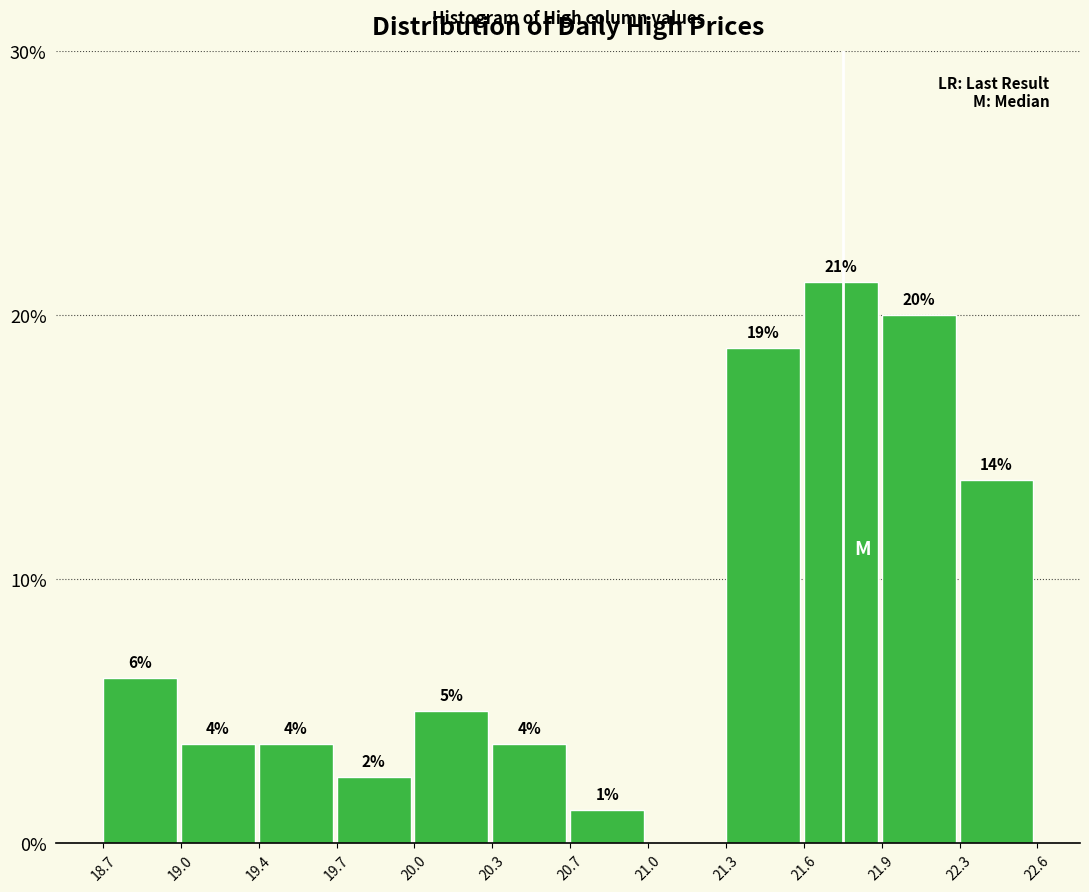

Are the bars horizontal?

No